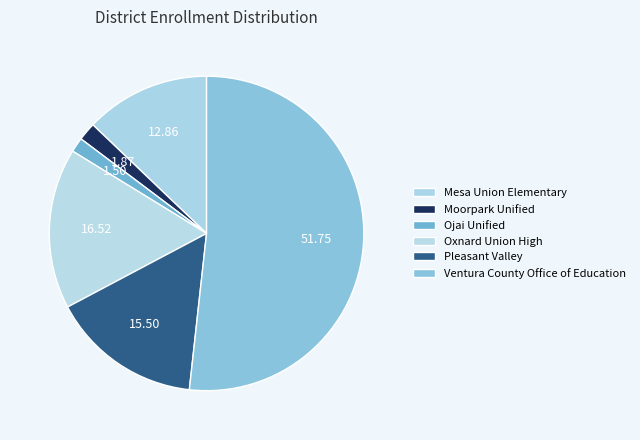

What portion of the pie excludes Ojai Unified?

98.5%